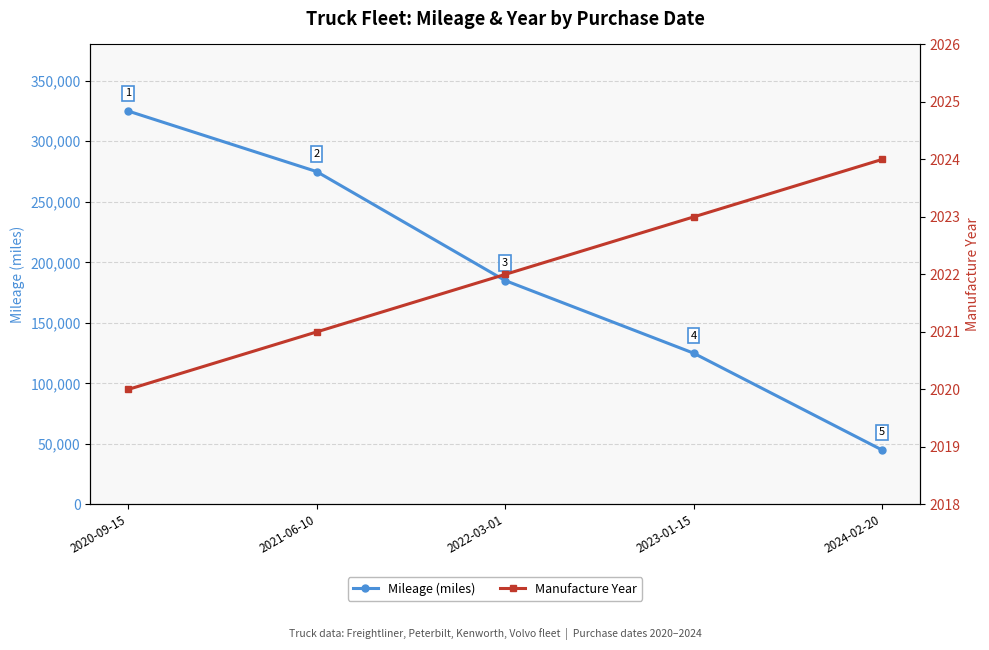

What are all the series names shown in the legend?

Mileage (miles), Manufacture Year